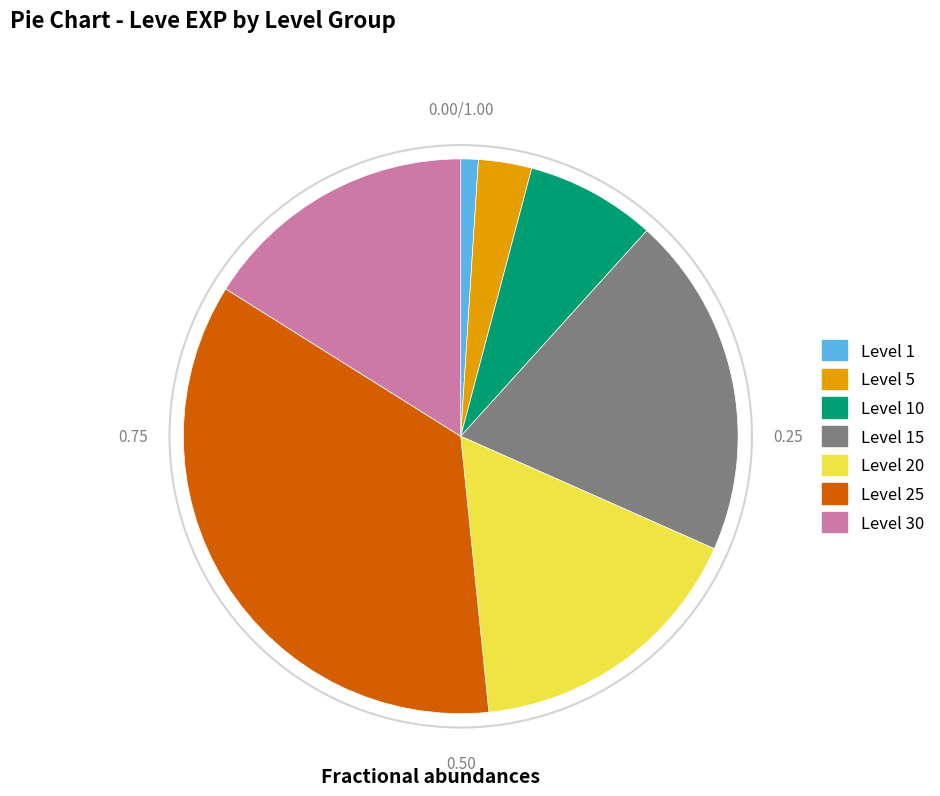

Does Level 15 account for over 50% of the chart?

No